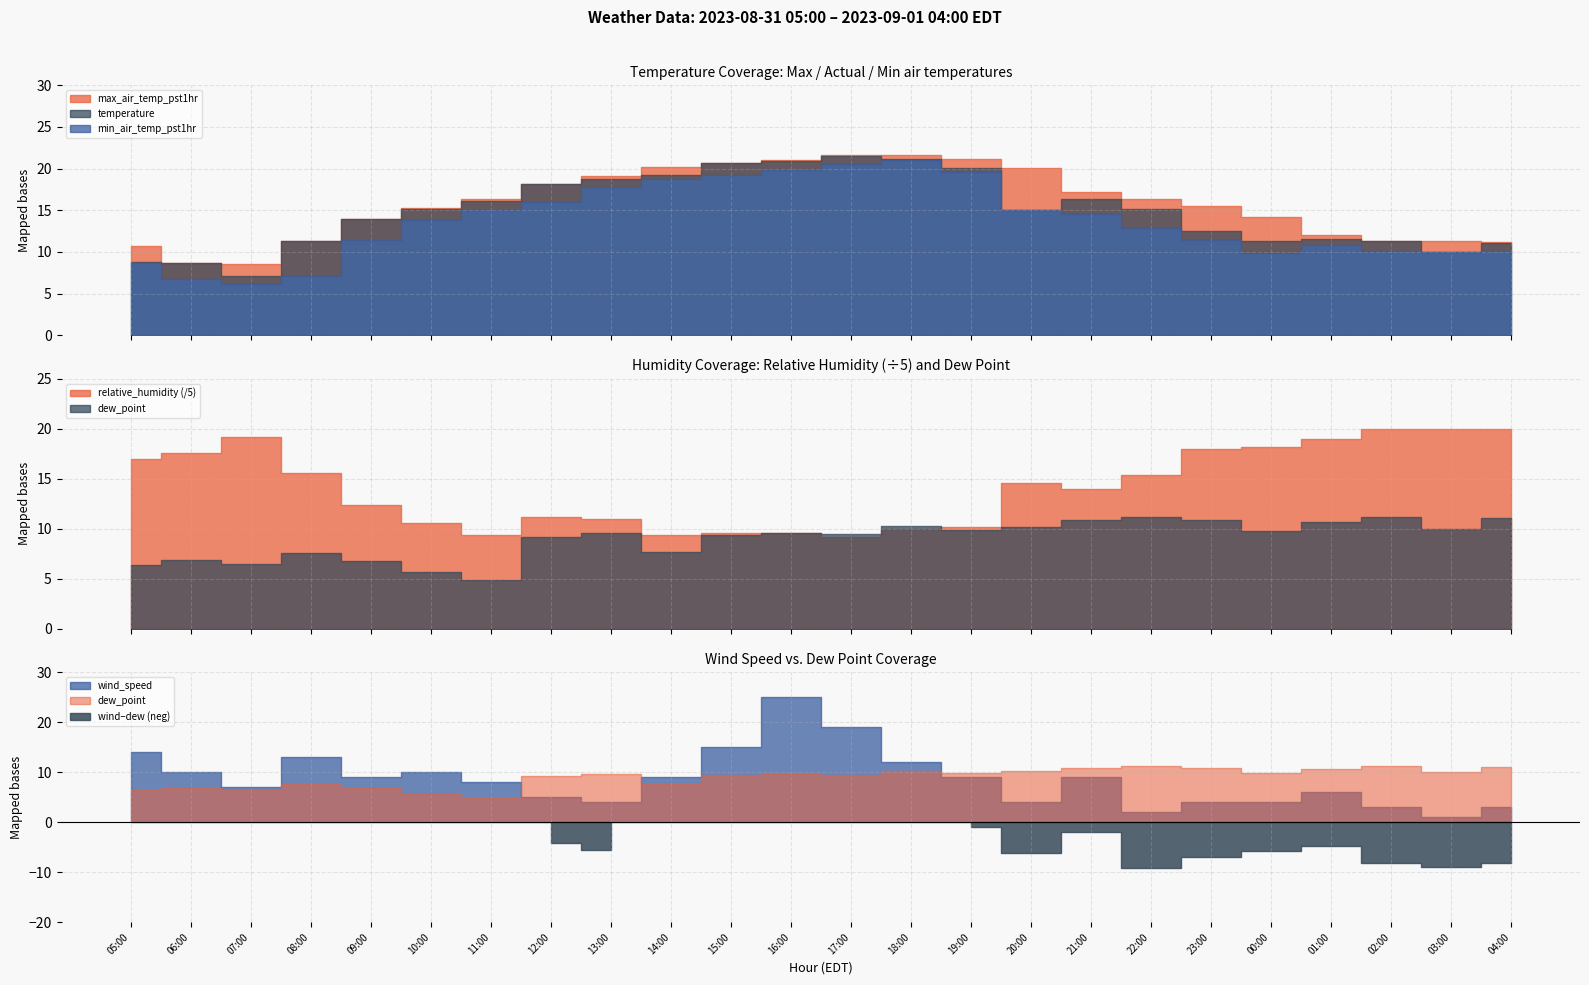

What is the average value of the relative_humidity series?

71.1